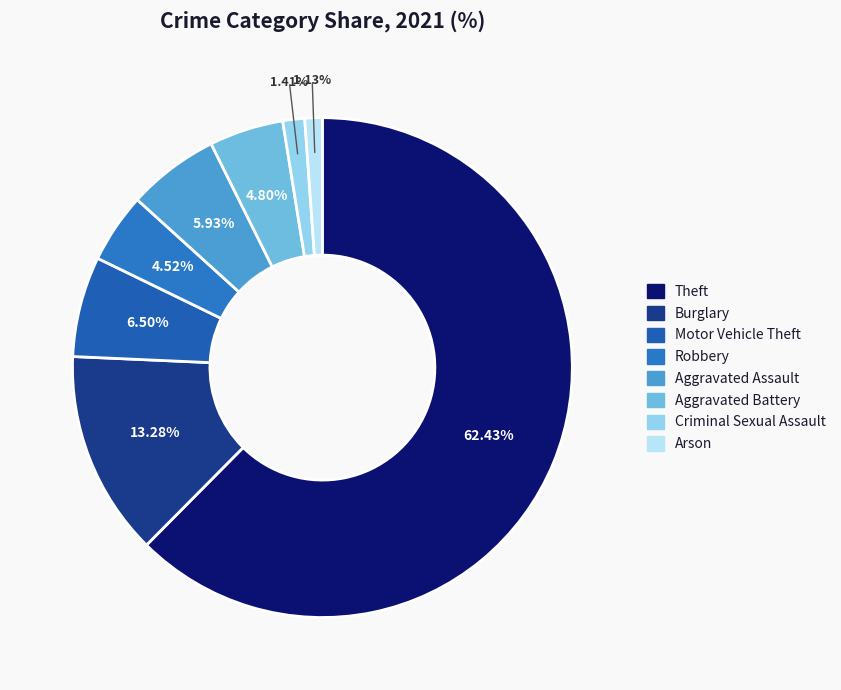

The Aggravated Assault slice represents 16% of the pie. True or false?

False